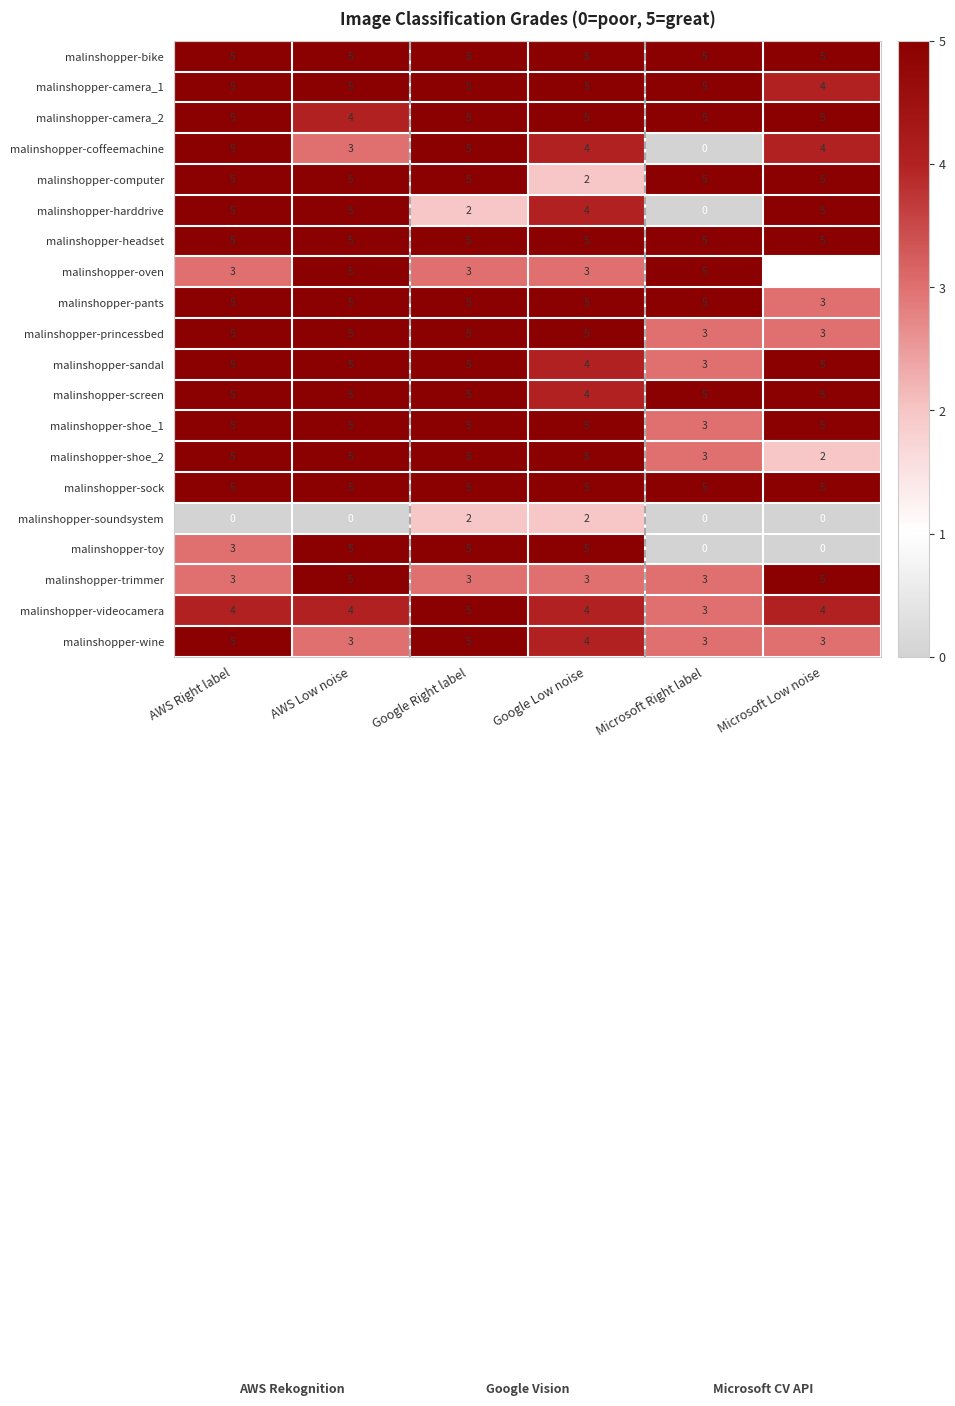

What is the maximum value shown in the chart?

5